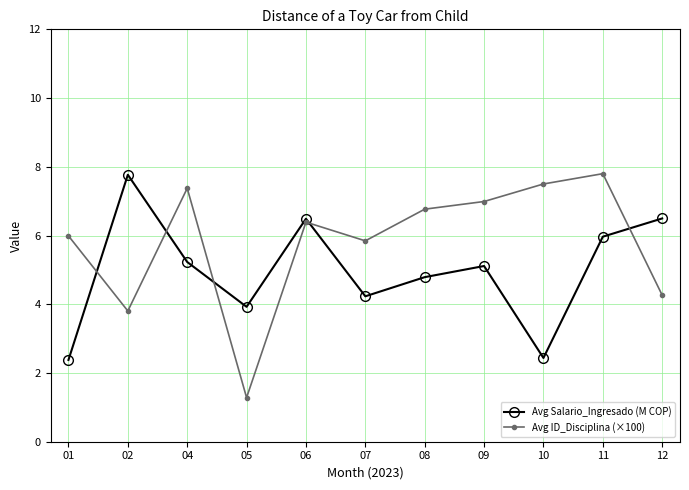

At which label does Avg Salario_Ingresado (M COP) first exceed 5?

02